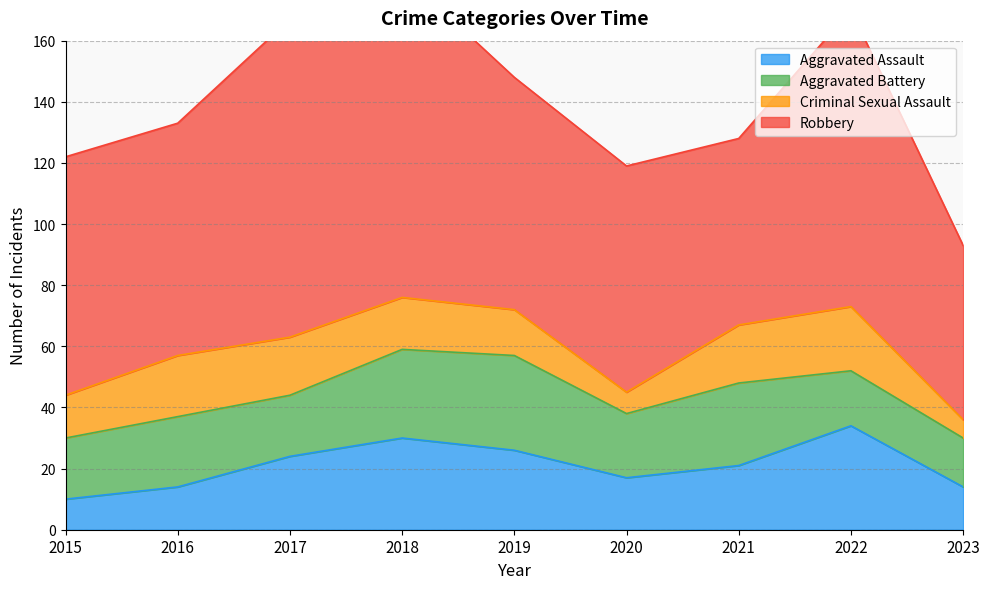

At which category does the chart reach its minimum across all series?

2023